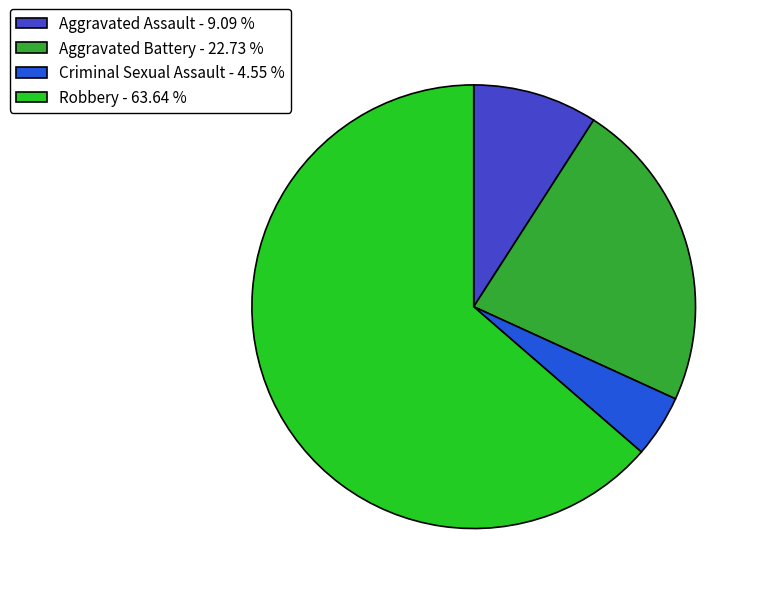

Do Aggravated Assault and Robbery together represent more than half of the pie?

Yes